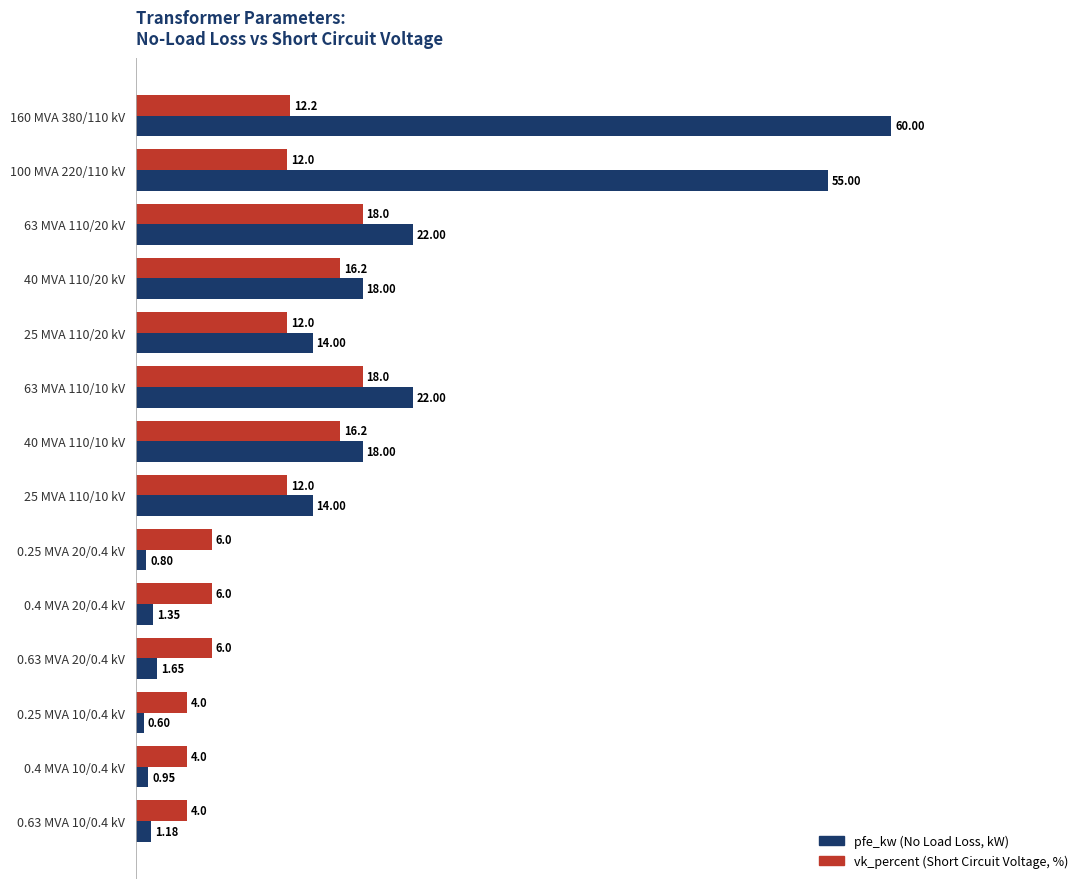

How many series are shown in this chart?

2